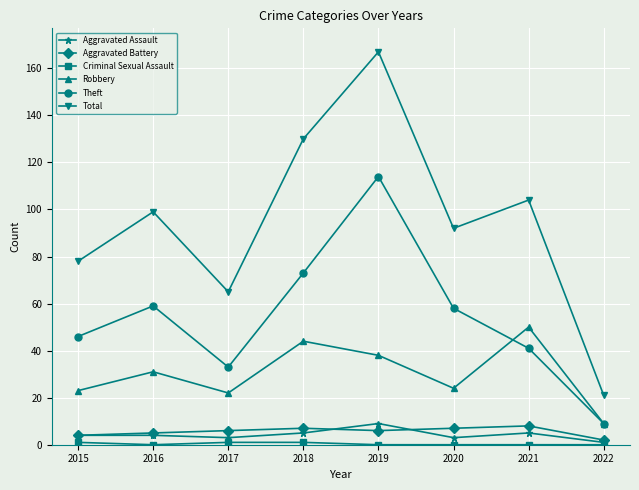

Count the number of categories in the chart.

8